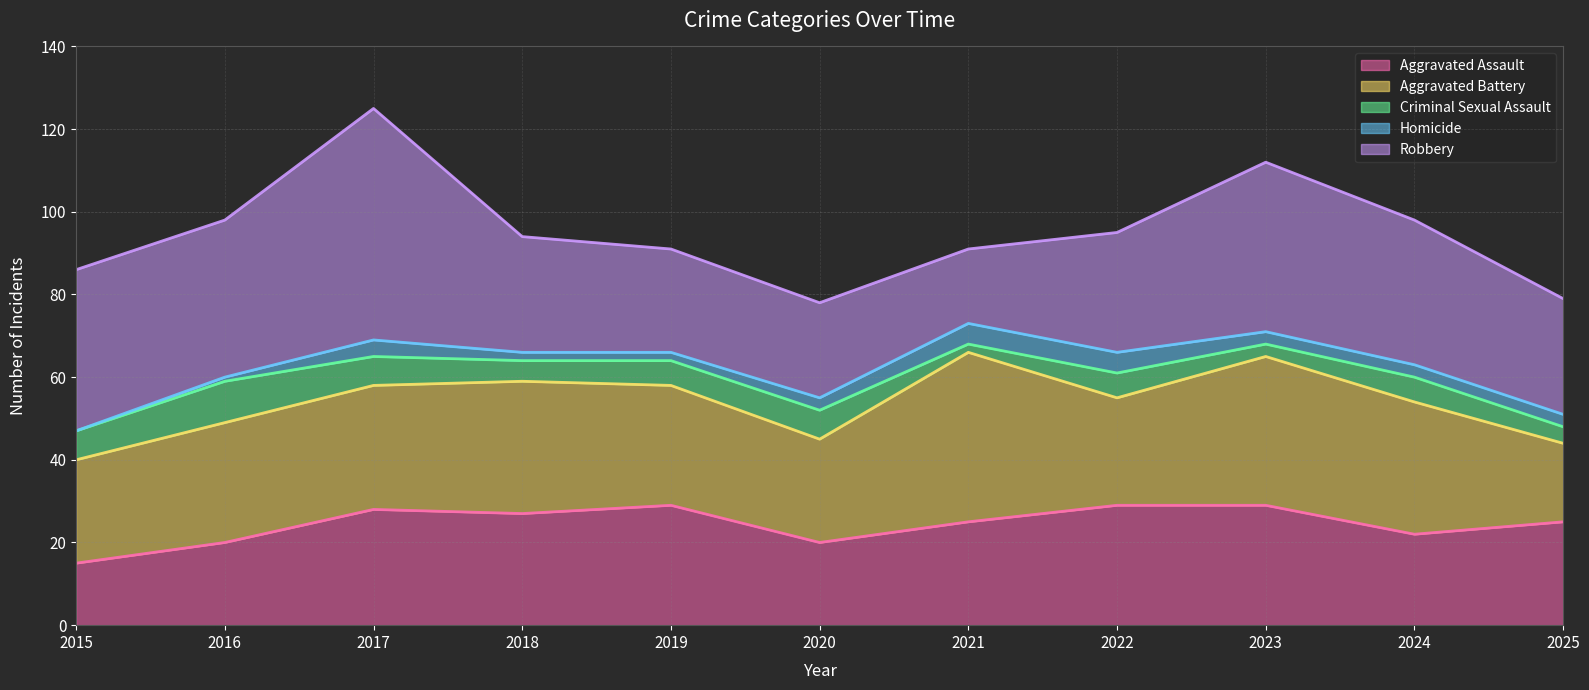

Which has a higher value, 2018 or 2024?

2018